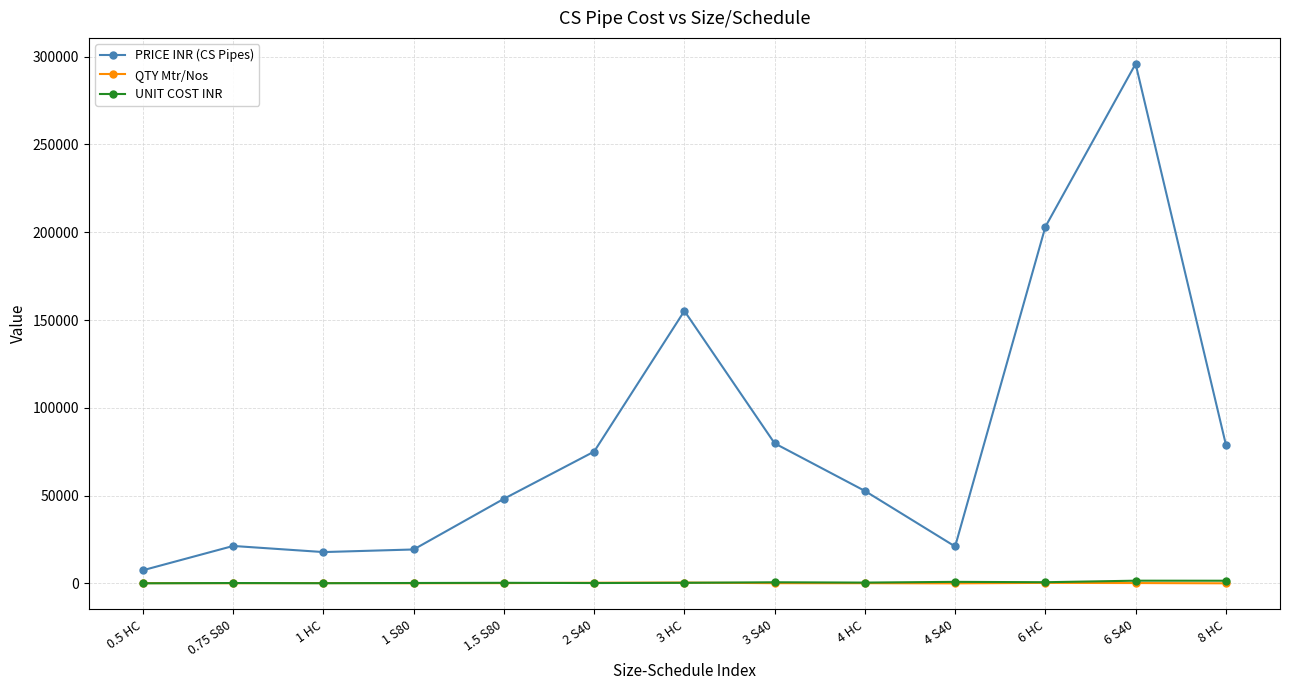

What is the label of the 1st point from the left?

0.5 HC